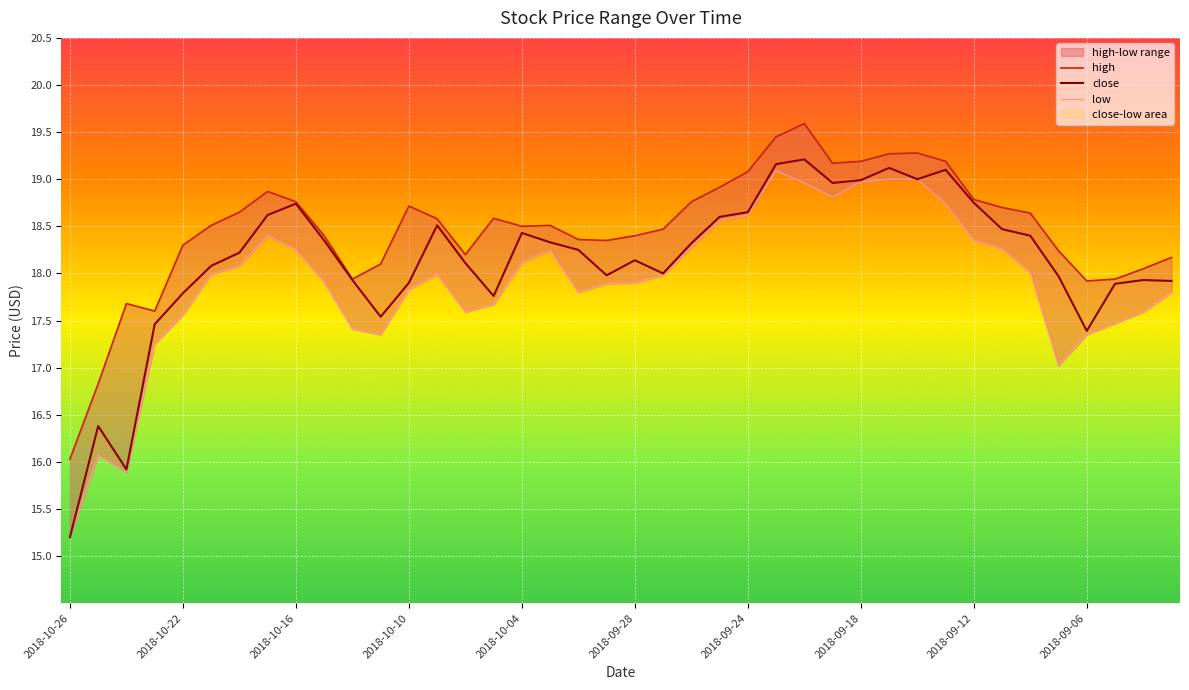

What is the sum of the close values at 2018-09-13 and 2018-10-15?

37.5